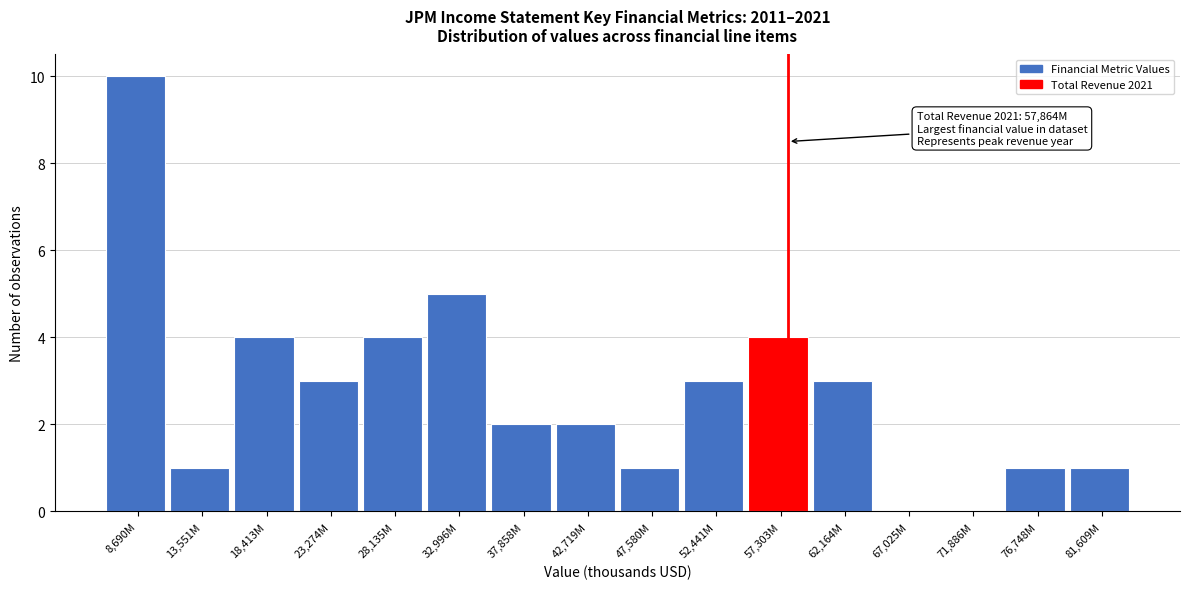

Reading right to left, list all the values displayed in this chart.

81,609M=1	76,748M=1	71,886M=0	67,025M=0	62,164M=3	57,303M=4	52,441M=3	47,580M=1	42,719M=2	37,858M=2	32,996M=5	28,135M=4	23,274M=3	18,413M=4	13,551M=1	8,690M=10